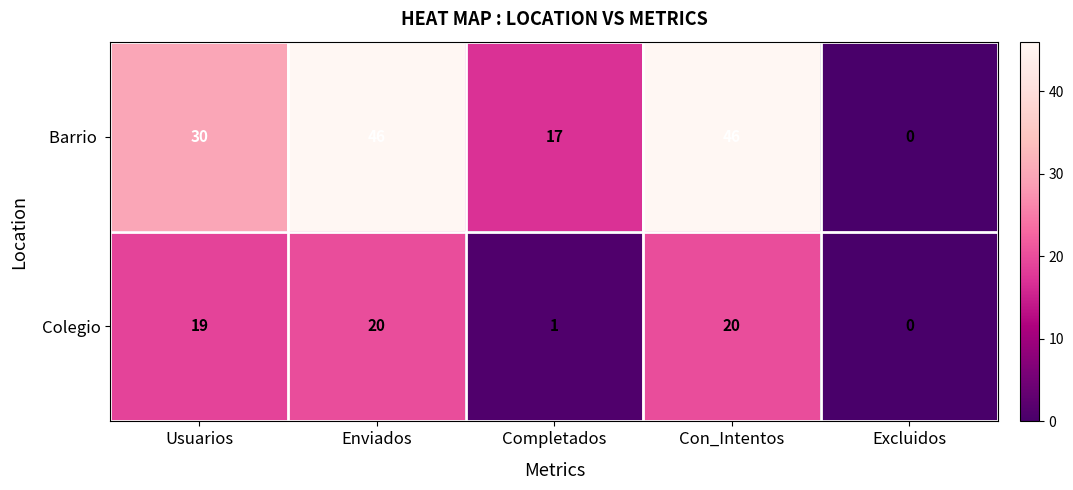

How many data points does each series have?

5